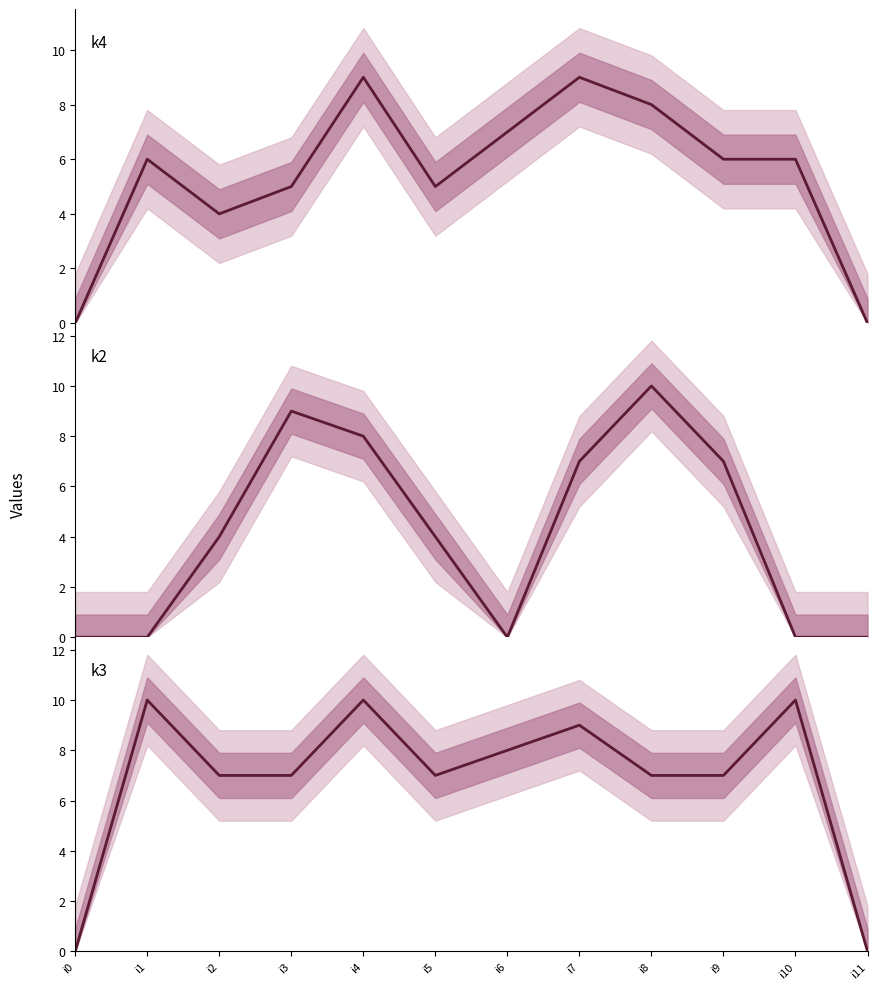

True or false: k4 has more than 0 points higher than both neighbors.

True